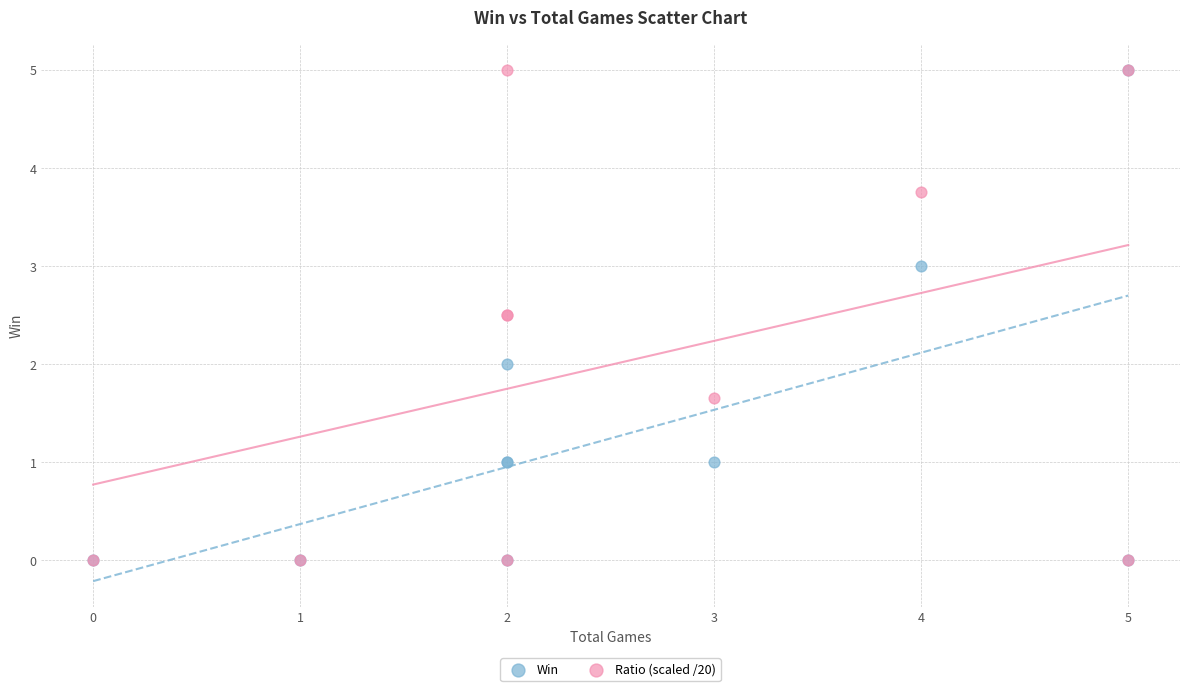

What are all the series names shown in the legend?

Win, Ratio (scaled /20)